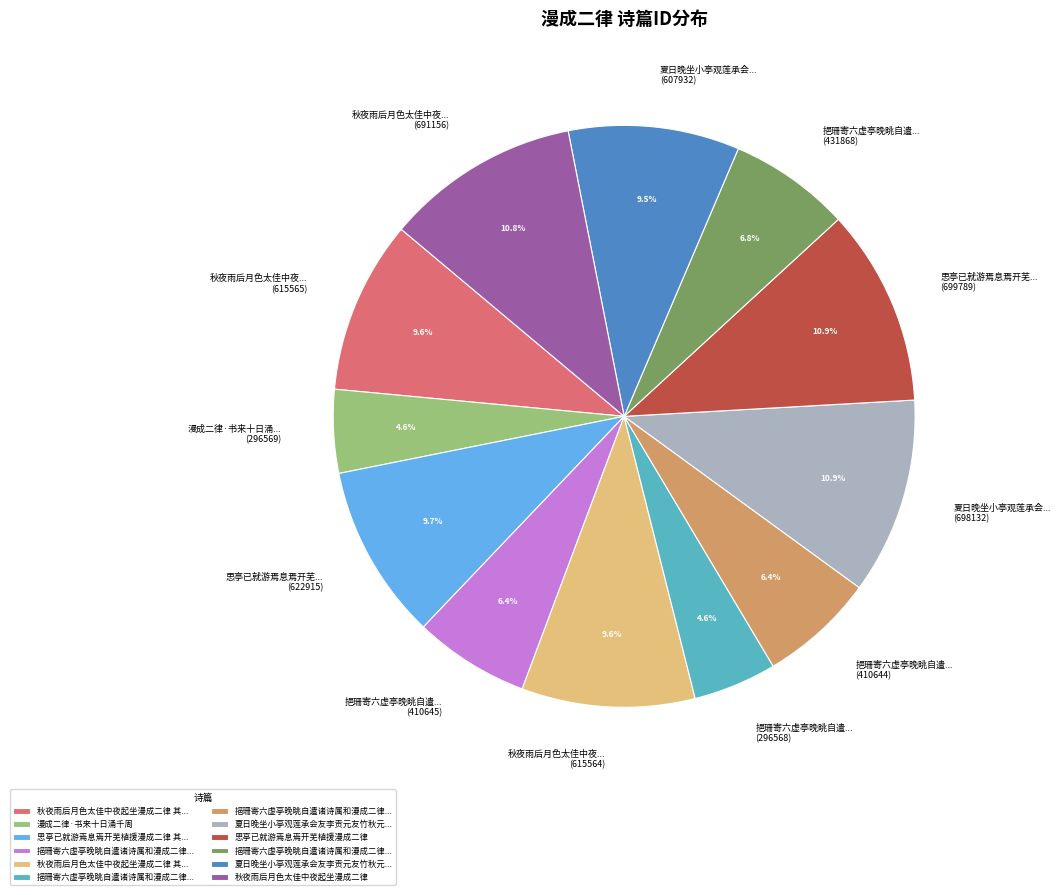

Is there a majority slice in this chart?

No